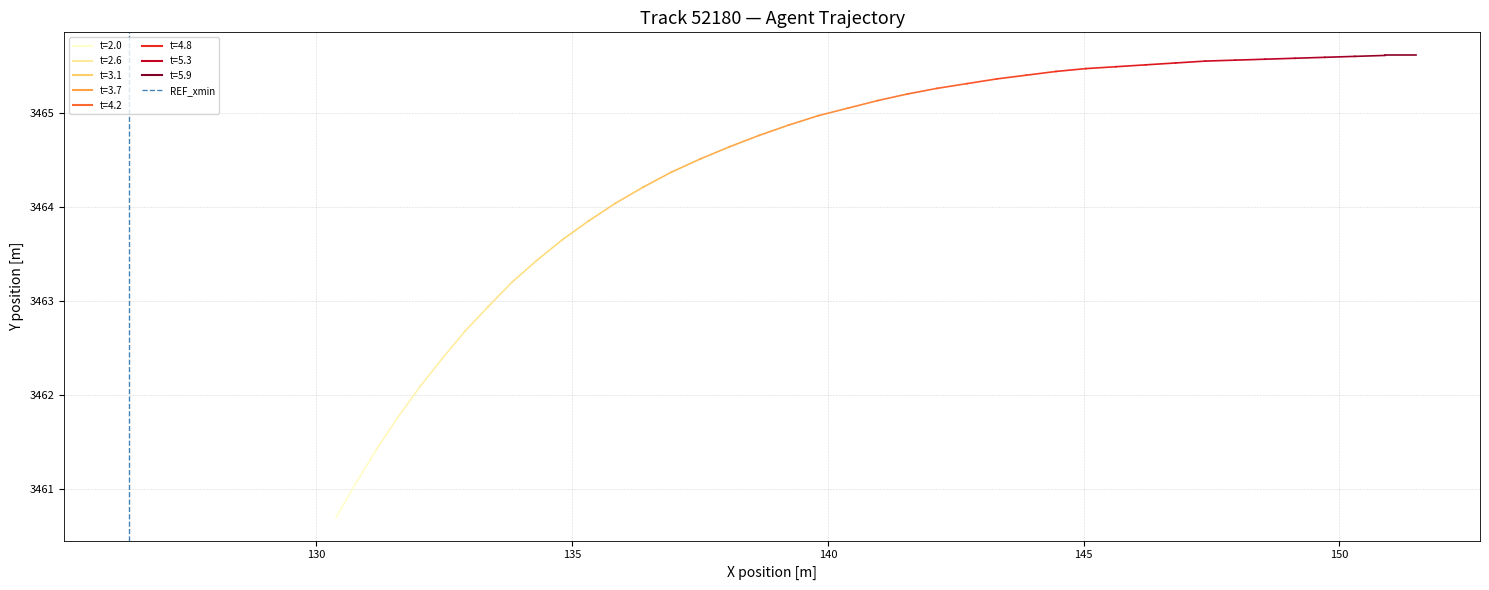

The chart shows a value of 0 at 125. True or false?

False